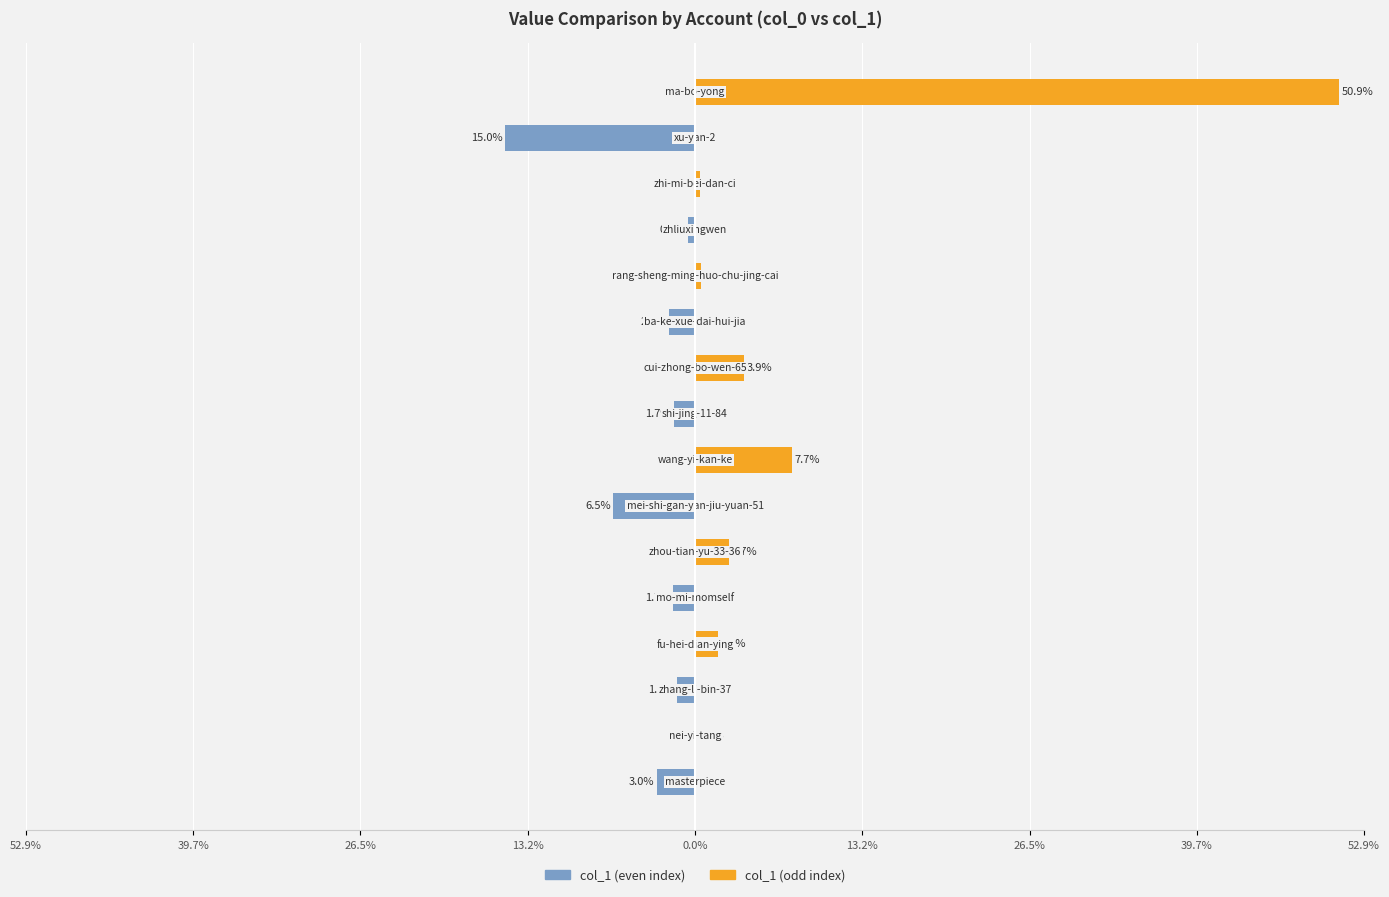

What is the value of the col_1 (odd) bar at the 6th from the left?

1.8